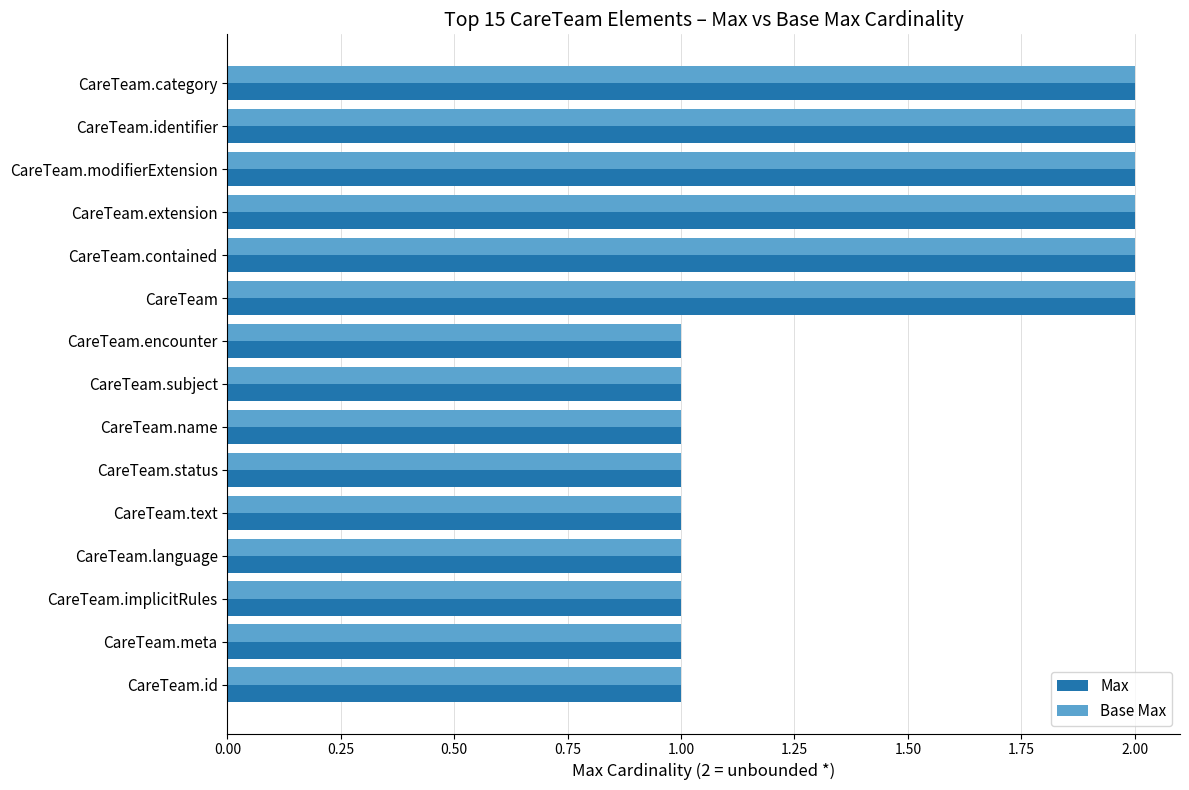

What is the total value across all series at CareTeam?

4